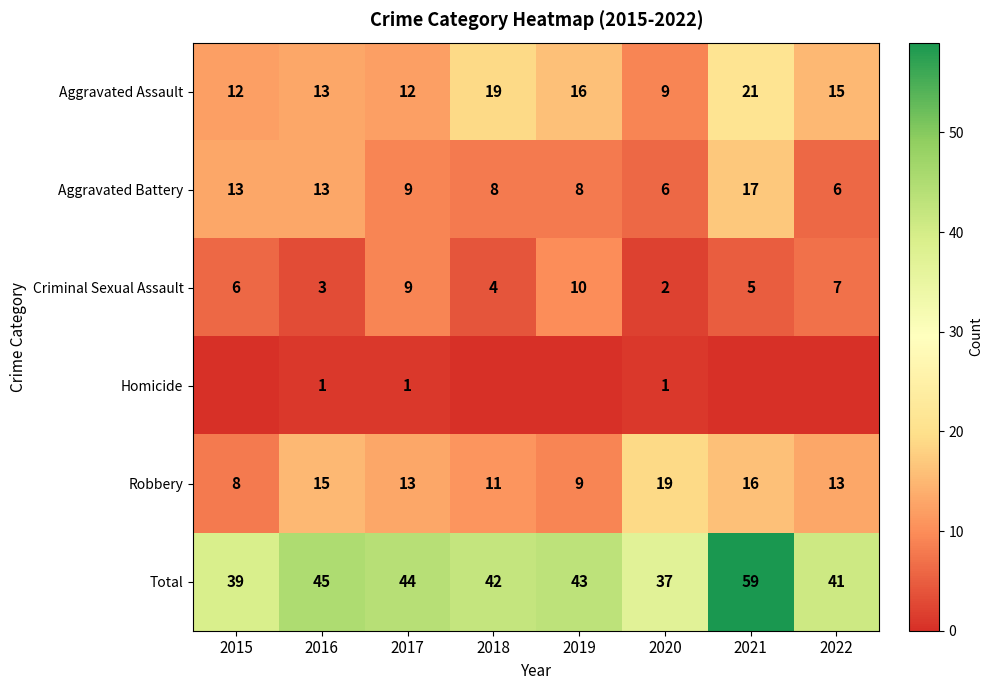

At which label does Aggravated Battery first exceed 9?

2015